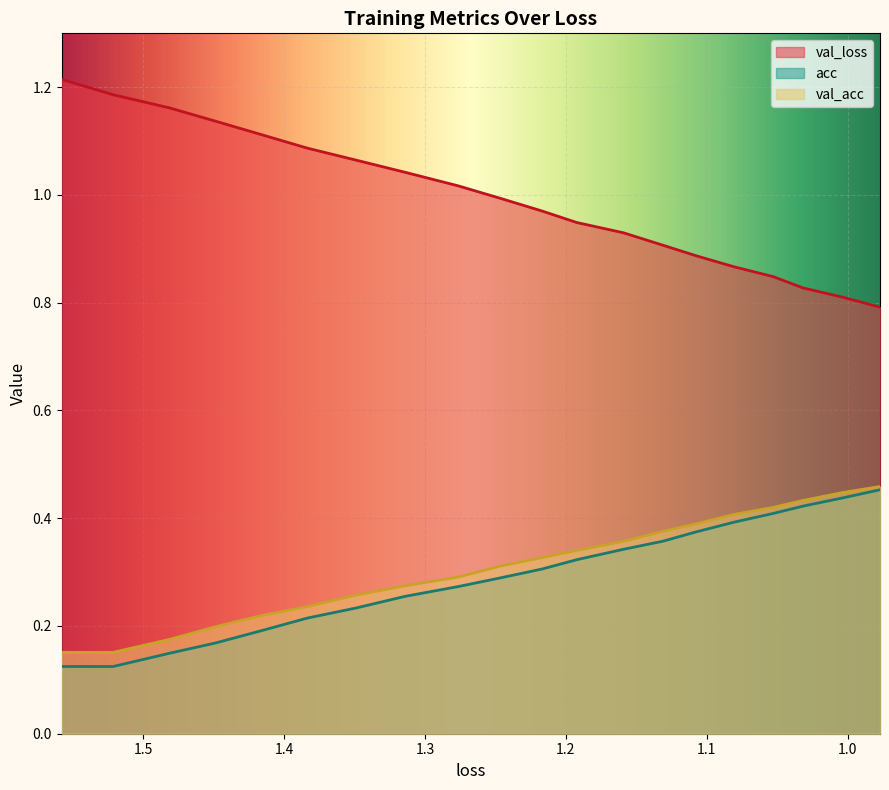

Count the acc values in the range 0 to 1.

20